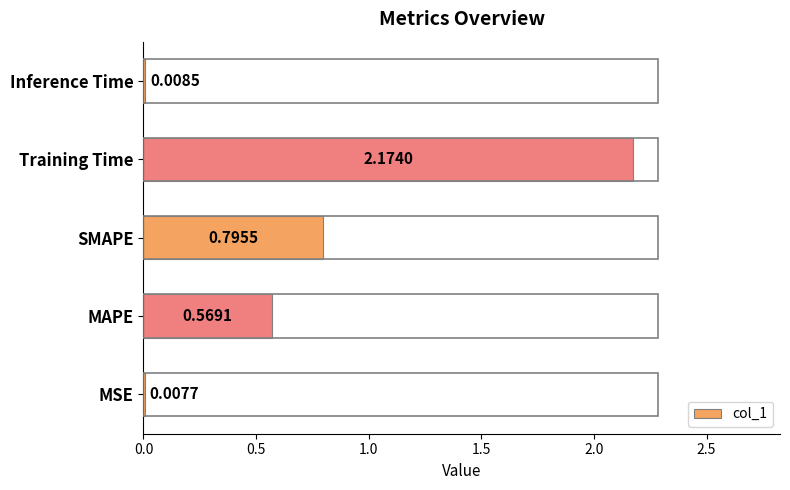

At which category does the chart reach its peak across all series?

Training Time